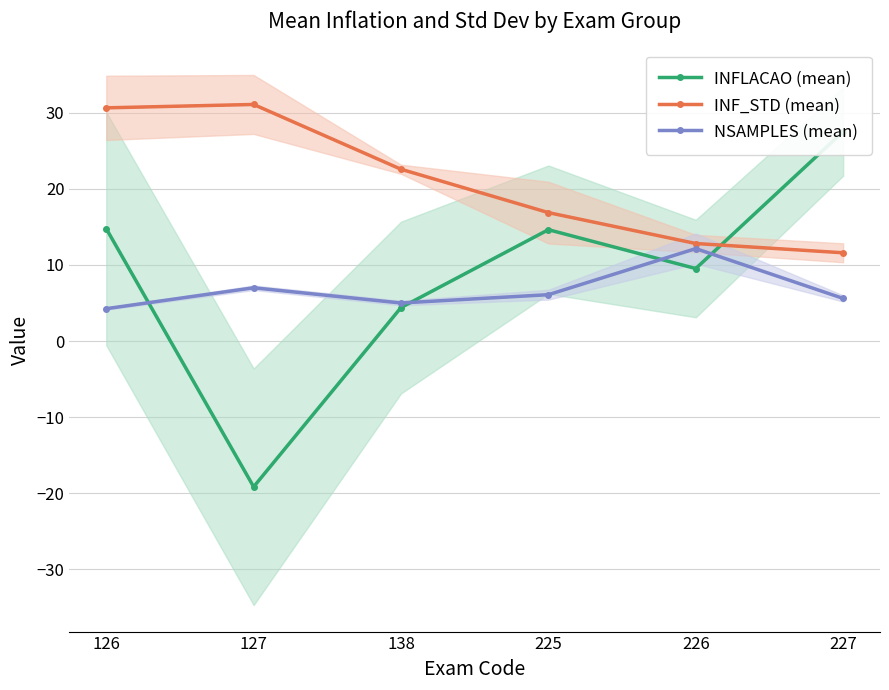

The NSAMPLES (mean) series shows 12.2 at 226. True or false?

True